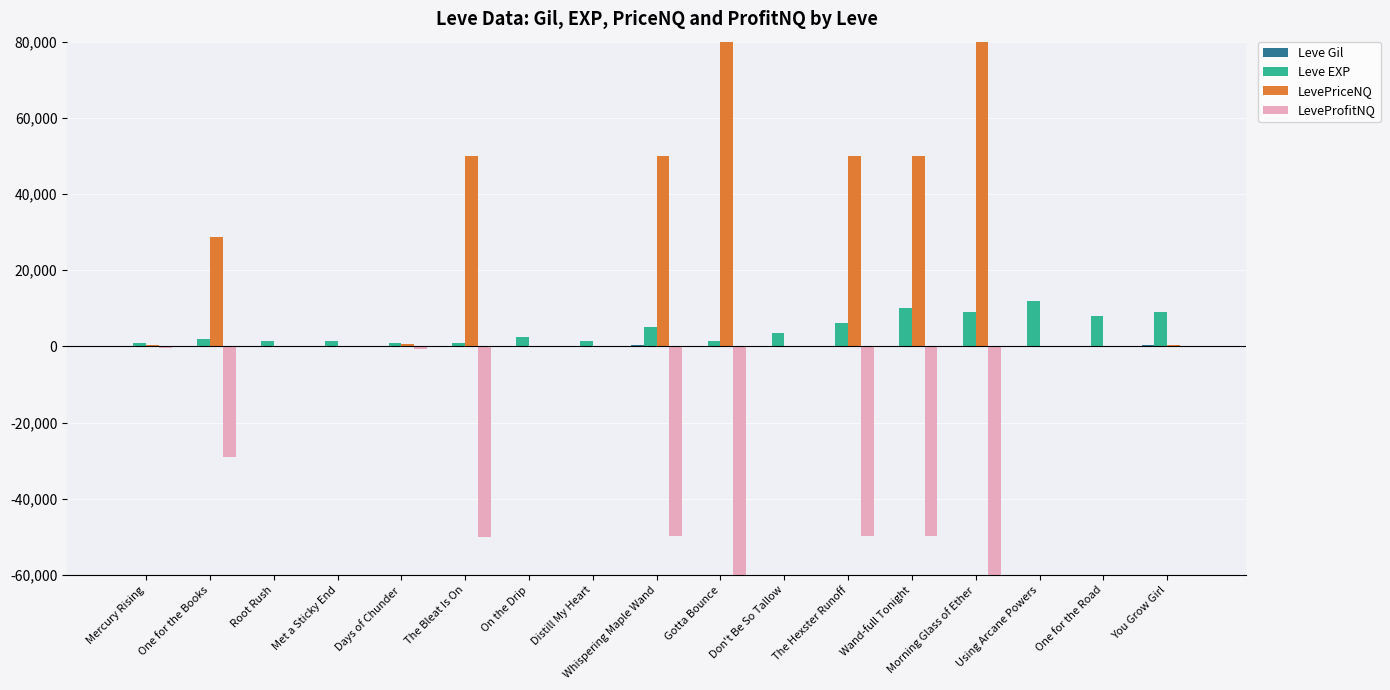

Reading left to right, what are all the values shown in this chart?

Leve Gil: Mercury Rising=113	One for the Books=114	Root Rush=114	Met a Sticky End=115	Days of Chunder=112	The Bleat Is On=112	On the Drip=139	Distill My Heart=169	Whispering Maple Wand=293	Gotta Bounce=140	Don't Be So Tallow=170	The Hexster Runoff=169	Wand-full Tonight=191	Morning Glass of Ether=169	Using Arcane Powers=230	One for the Road=168	You Grow Girl=284
Leve EXP: Mercury Rising=800	One for the Books=2040	Root Rush=1330	Met a Sticky End=1330	Days of Chunder=800	The Bleat Is On=980	On the Drip=2490	Distill My Heart=1420	Whispering Maple Wand=5220	Gotta Bounce=1420	Don't Be So Tallow=3600	The Hexster Runoff=6280	Wand-full Tonight=9990	Morning Glass of Ether=8930	Using Arcane Powers=12030	One for the Road=7880	You Grow Girl=8930
LevePriceNQ: Mercury Rising=450	One for the Books=28657	Root Rush=94	Met a Sticky End=49	Days of Chunder=721	The Bleat Is On=50000	On the Drip=255	Distill My Heart=50	Whispering Maple Wand=50000	Gotta Bounce=23036508	Don't Be So Tallow=100	The Hexster Runoff=50000	Wand-full Tonight=50000	Morning Glass of Ether=260059	Using Arcane Powers=0	One for the Road=0	You Grow Girl=266
LeveProfitNQ: Mercury Rising=-337	One for the Books=-28885	Root Rush=19	Met a Sticky End=65	Days of Chunder=-609	The Bleat Is On=-49888	On the Drip=-116	Distill My Heart=118	Whispering Maple Wand=-49707	Gotta Bounce=-23036368	Don't Be So Tallow=69	The Hexster Runoff=-49831	Wand-full Tonight=-49809	Morning Glass of Ether=-259890	Using Arcane Powers=0	One for the Road=0	You Grow Girl=17